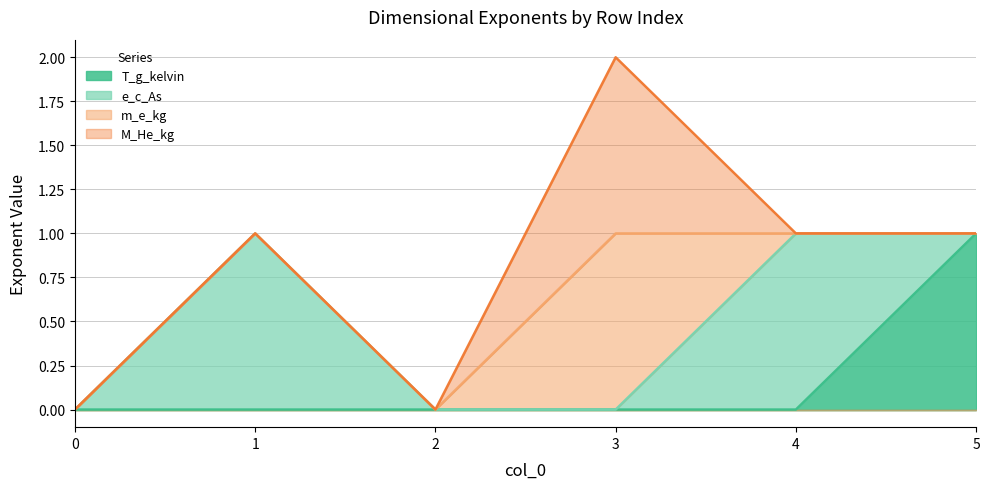

List the labels in order of T_g_kelvin value, largest first.

5, 0, 1, 2, 3, 4